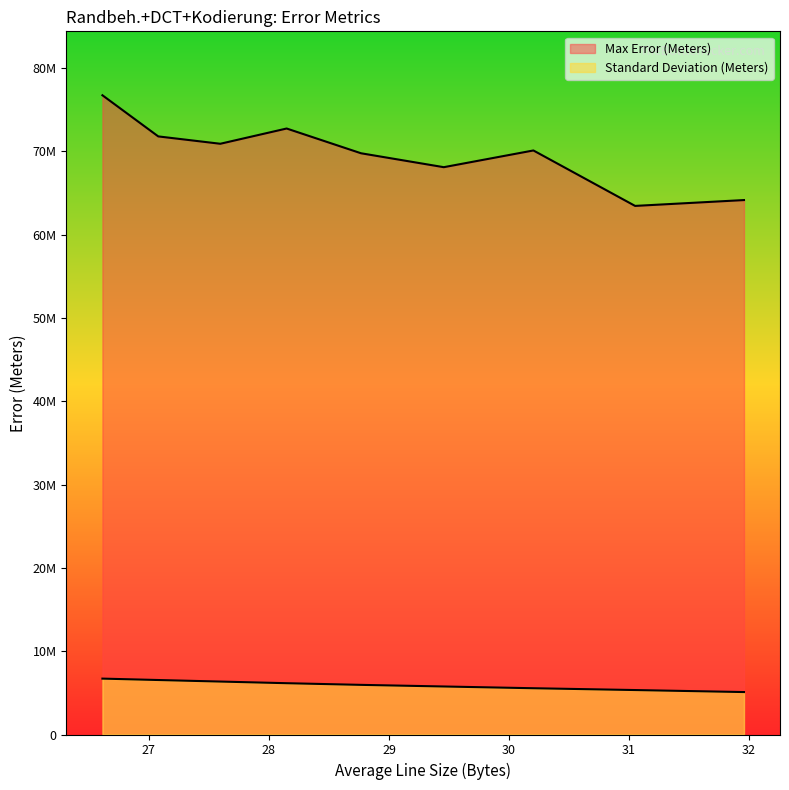

At how many categories does at least one series exceed 5365600?

9